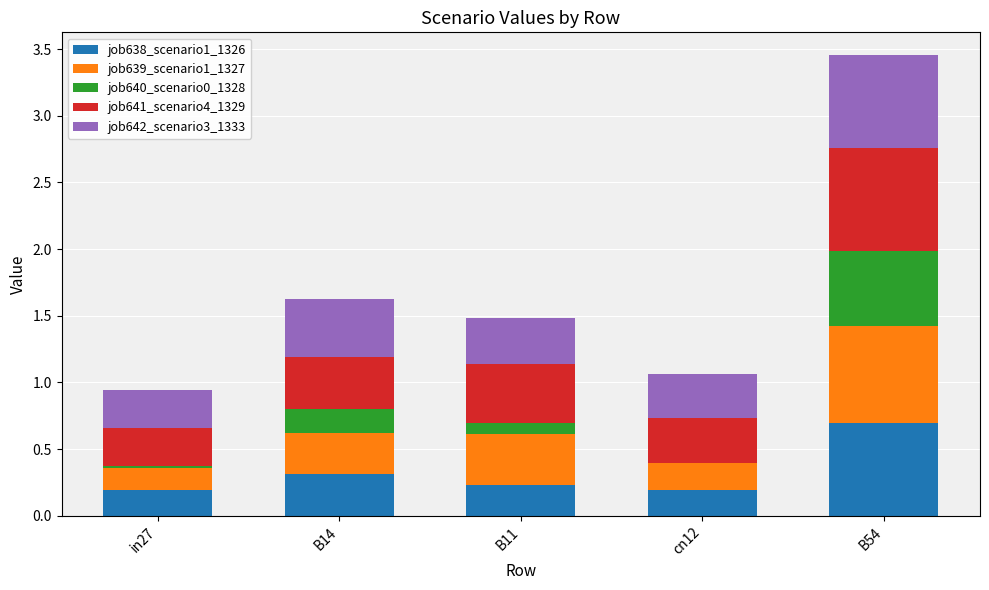

True or false: job638_scenario1_1326 has a value of 0.2 at in27.

True